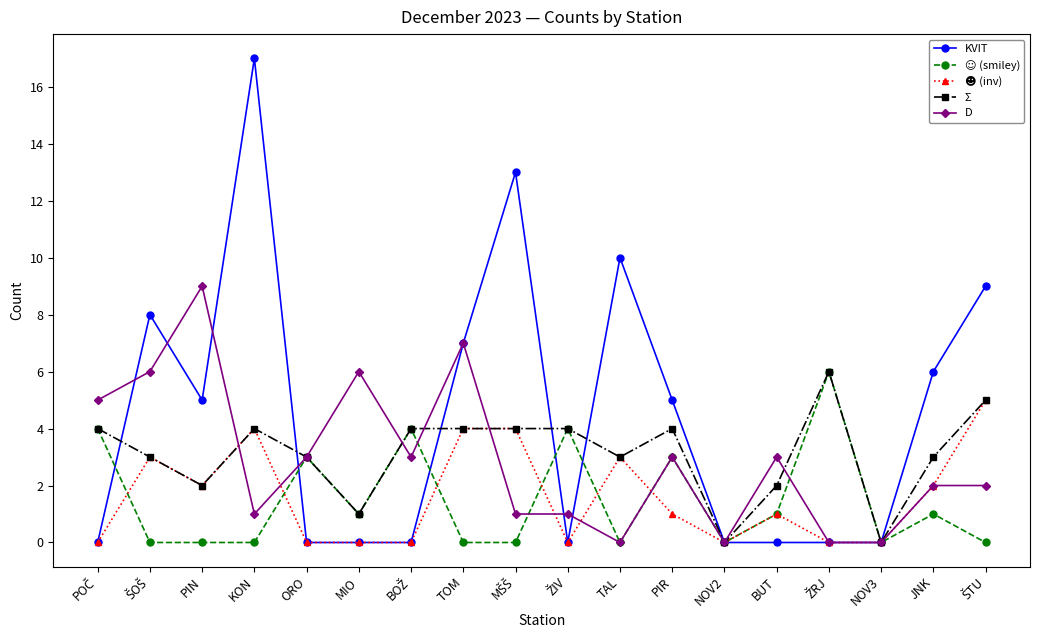

Which category has the highest value across all series?

KON